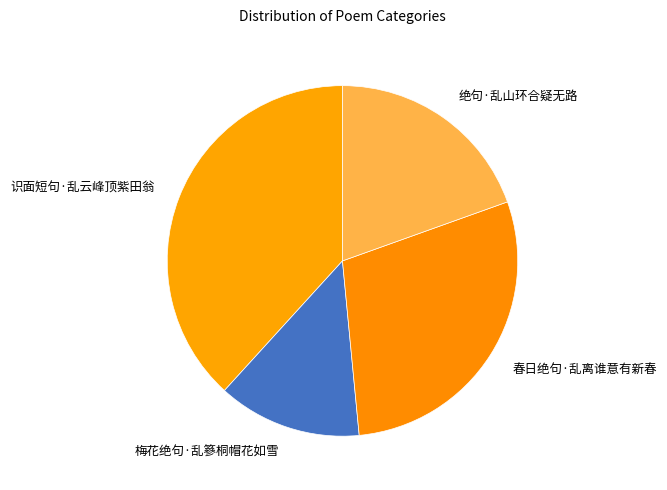

Do 绝句·乱山环合疑无路 and 梅花绝句·乱篸桐帽花如雪 together represent more than half of the pie?

No